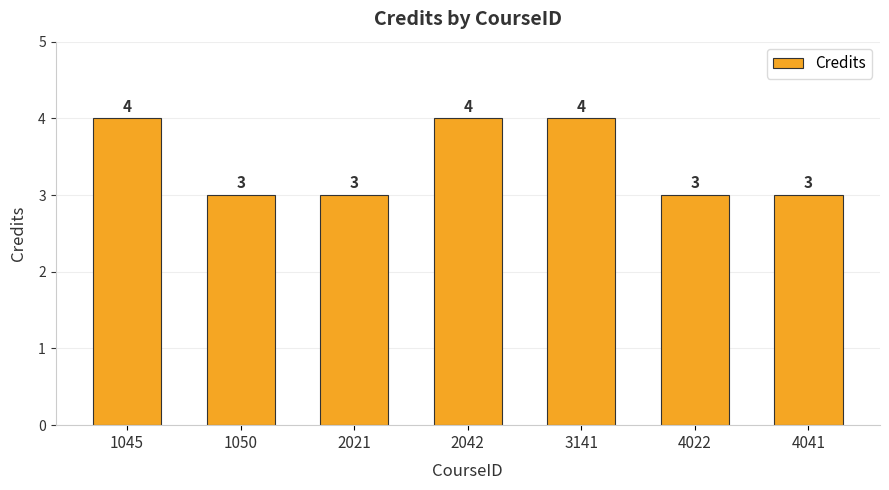

What is the average value?

3